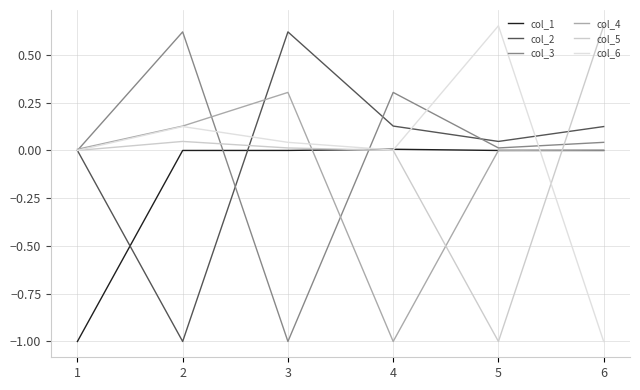

True or false: col_2 has a value of 0.0 at 5.

True